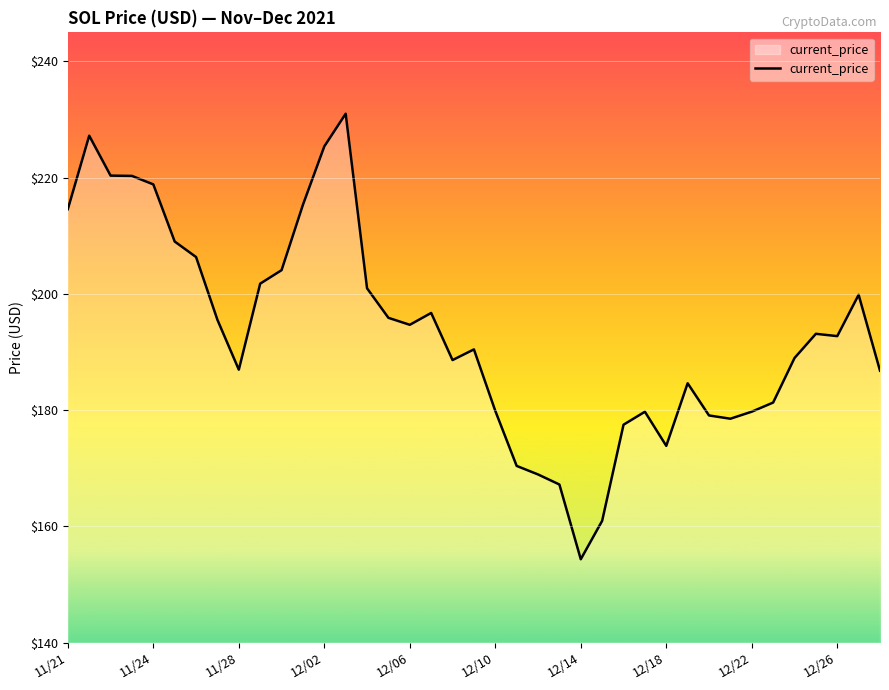

What is the smallest value displayed?

154.3